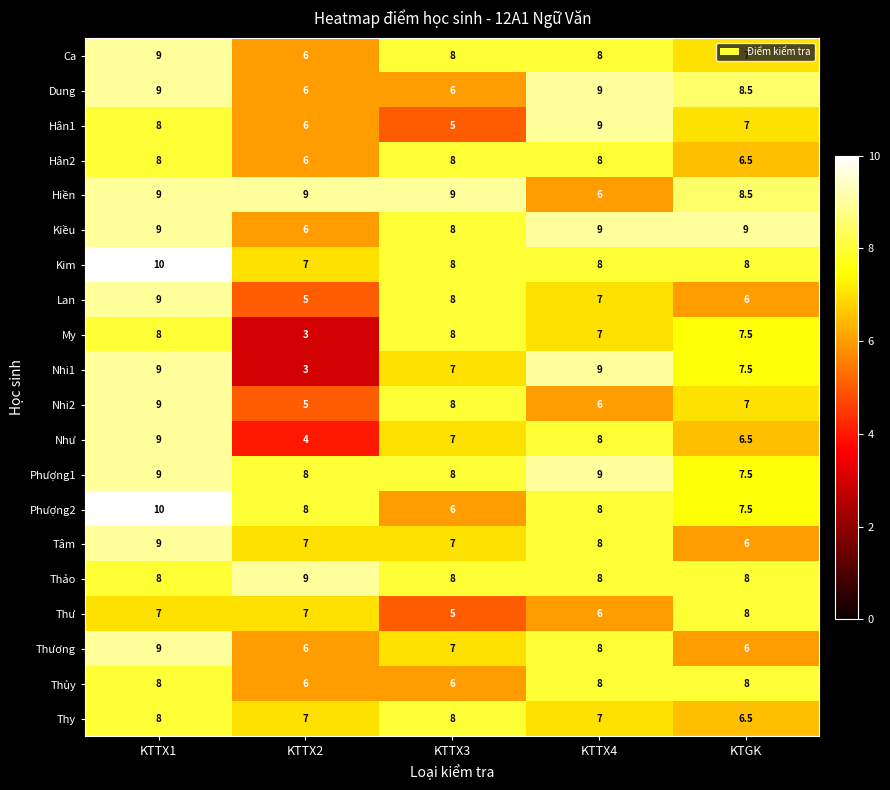

Count the number of categories in the chart.

5